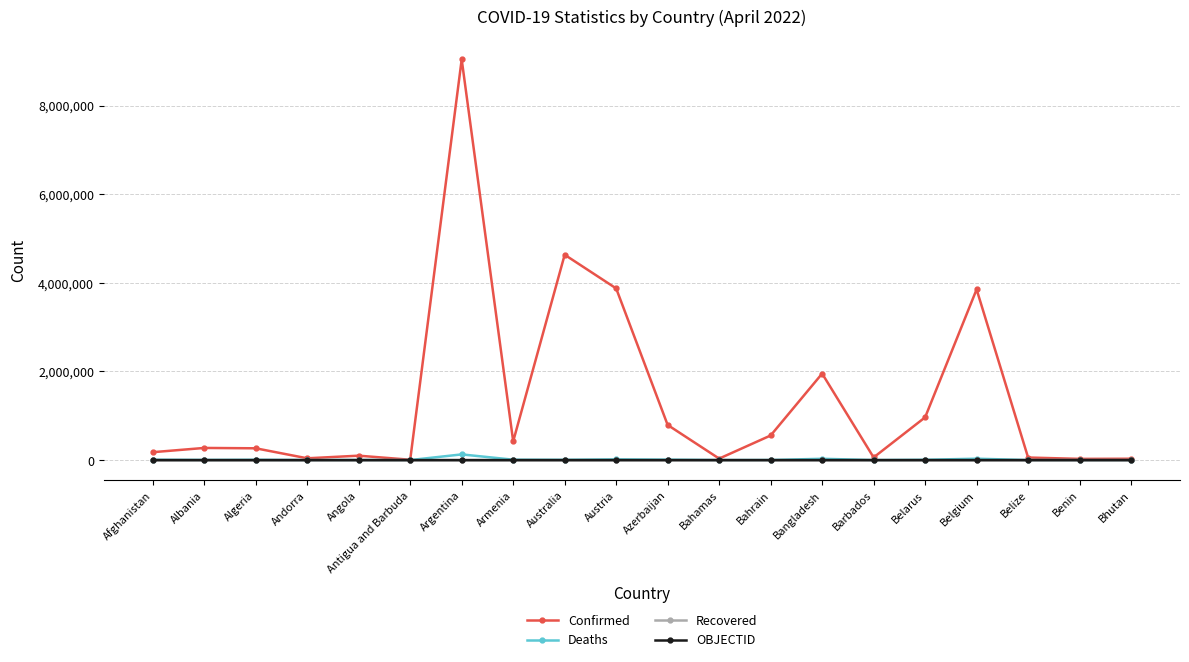

At which label is Confirmed closest to 4524066?

Australia